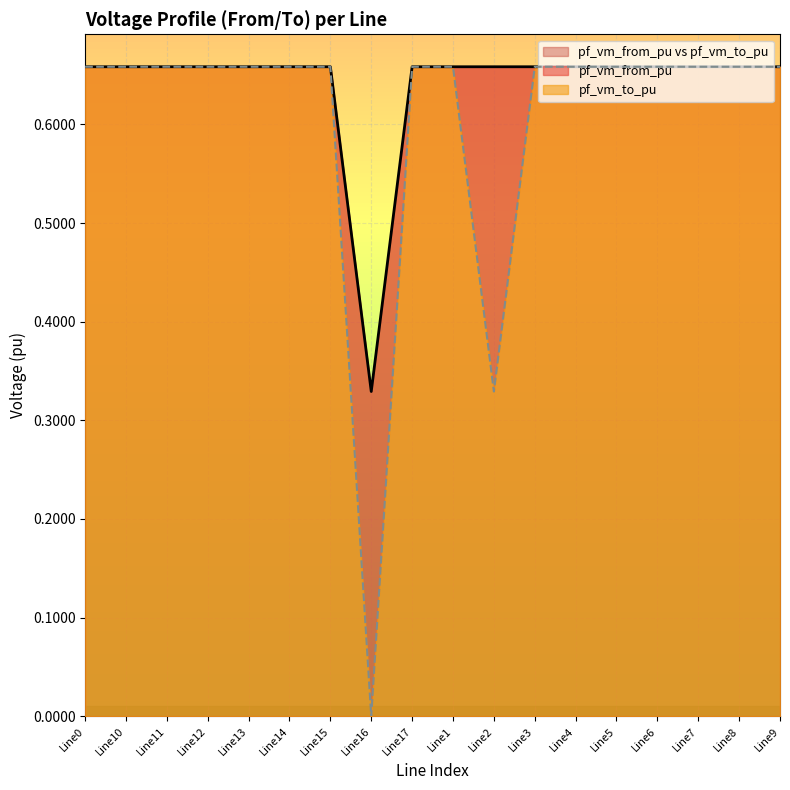

Between which two adjacent categories do pf_vm_from_pu and pf_vm_to_pu first intersect?

Line15 and Line16